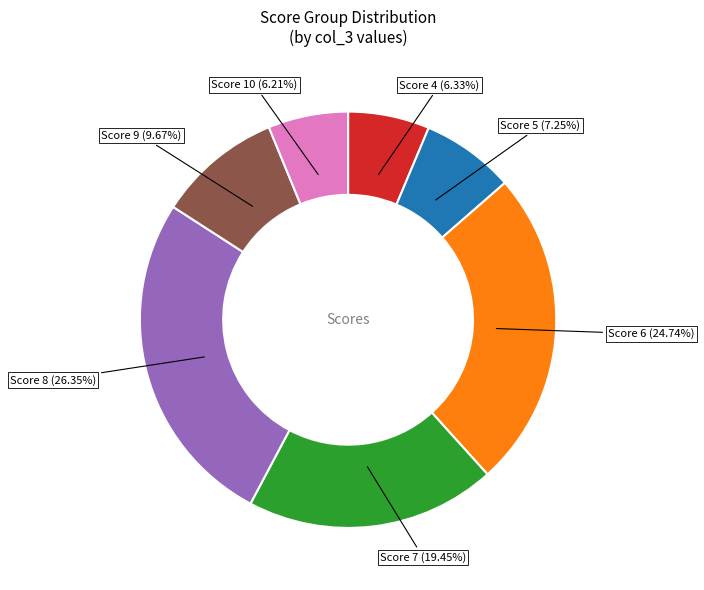

How many slices are in this pie chart?

7